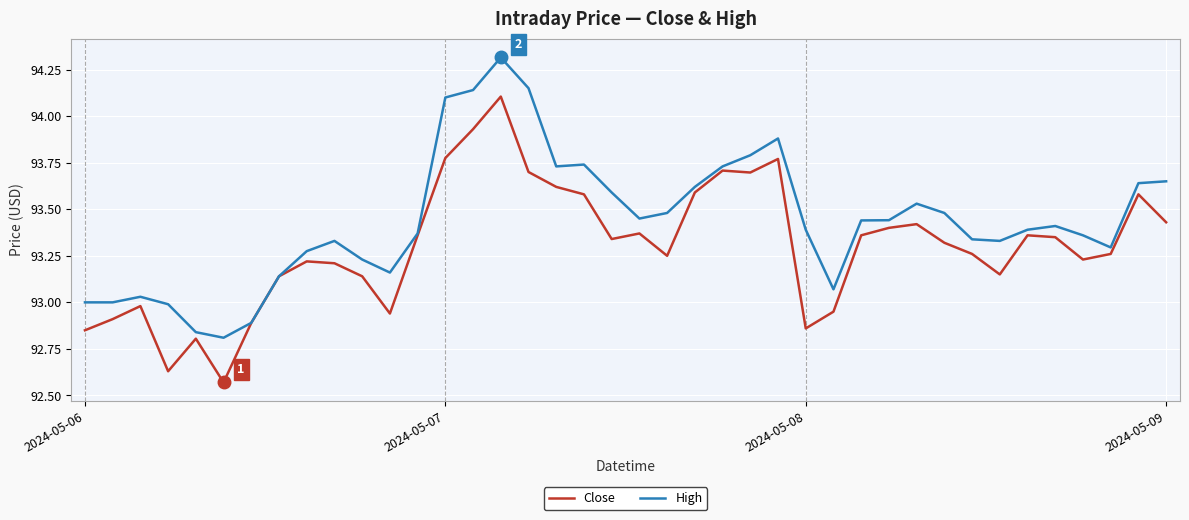

Which series has the largest total across all categories?

High